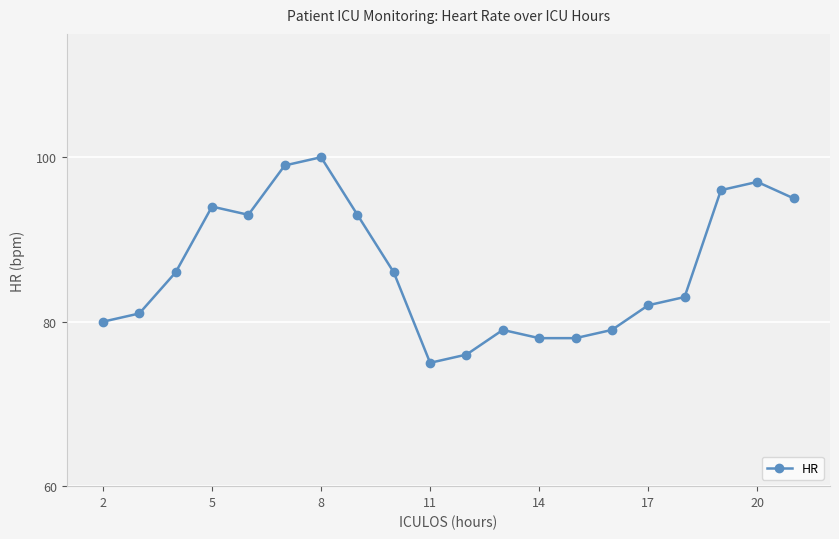

True or false: the data has more than 1 interior local peaks.

True